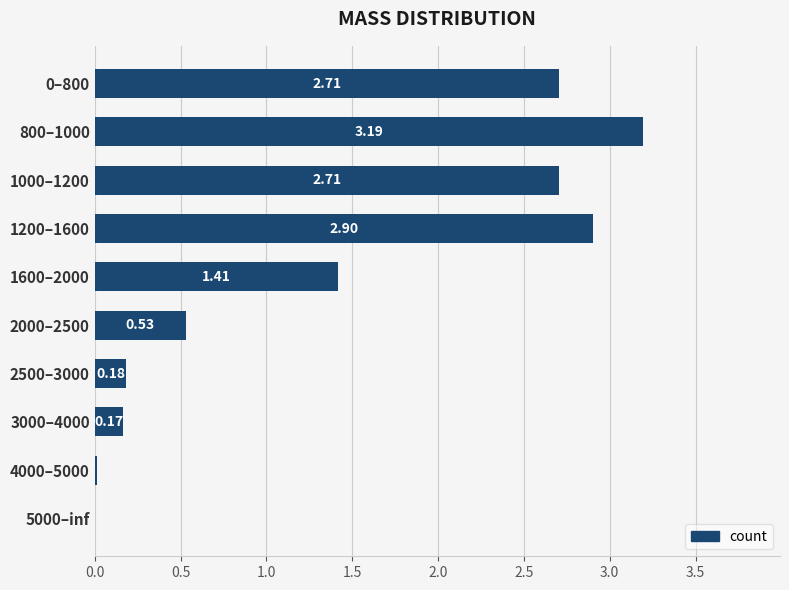

What is the sum of all values?

13.8